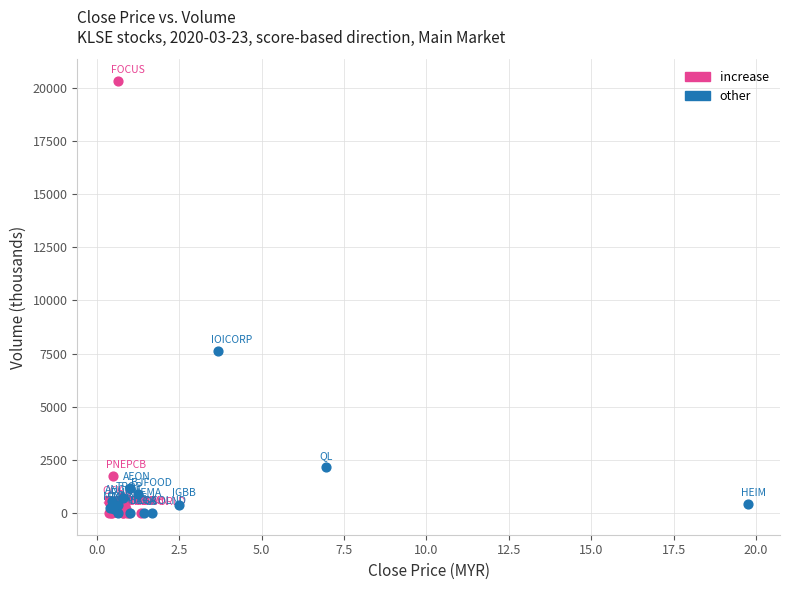

What are all the series names shown in the legend?

increase, other